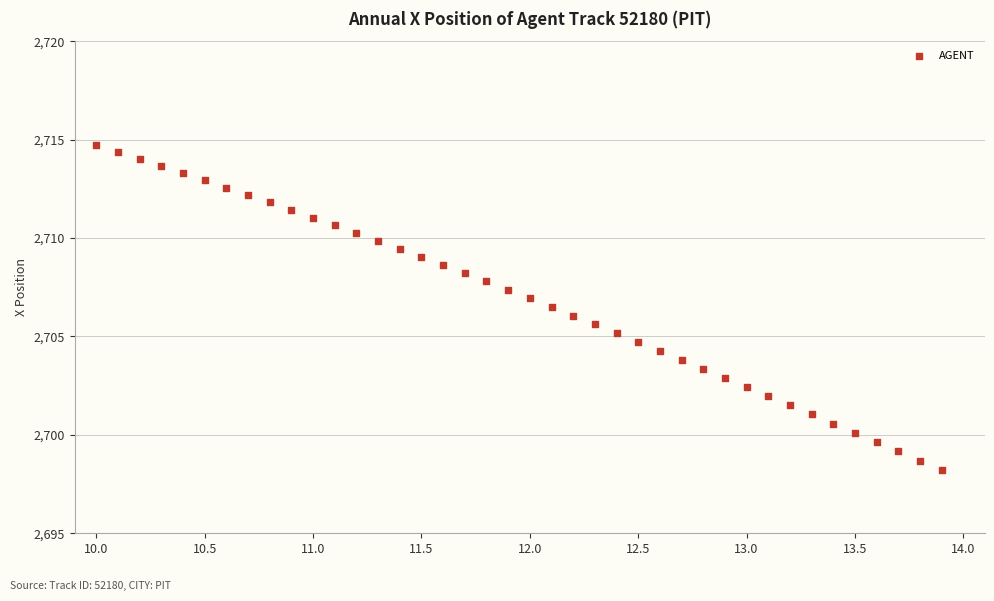

What is the range of Y values (max minus min)?

16.5